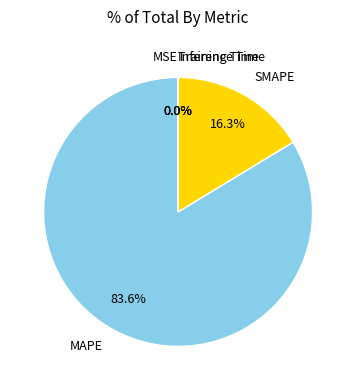

Which category has the biggest portion of the pie?

MAPE